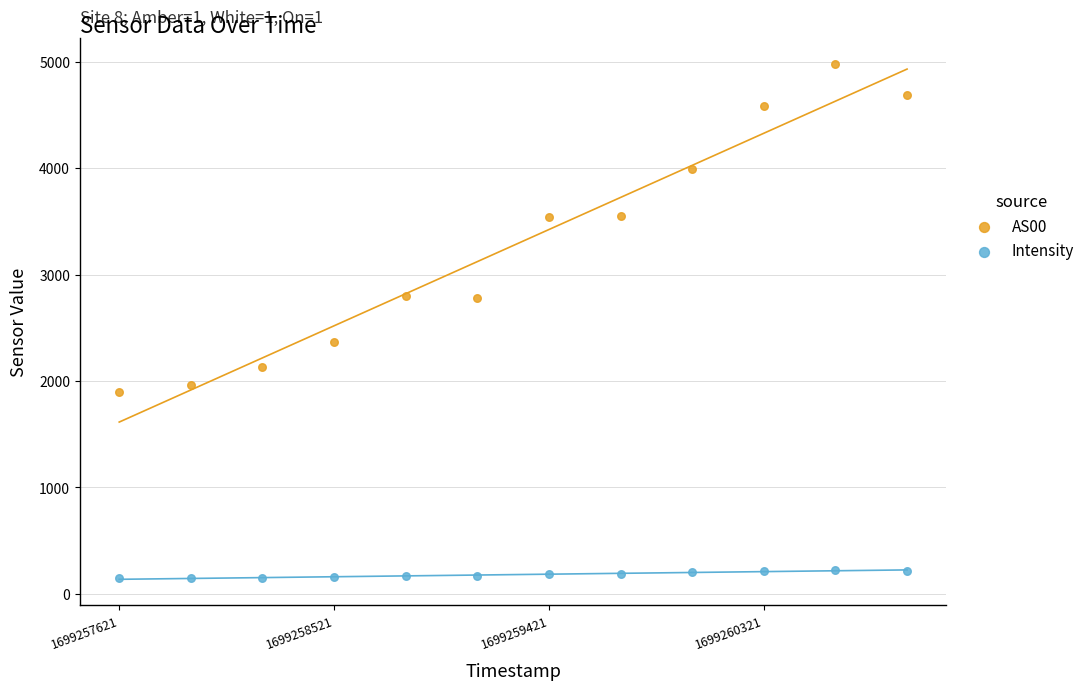

Which series has the largest Y range (max minus min)?

AS00